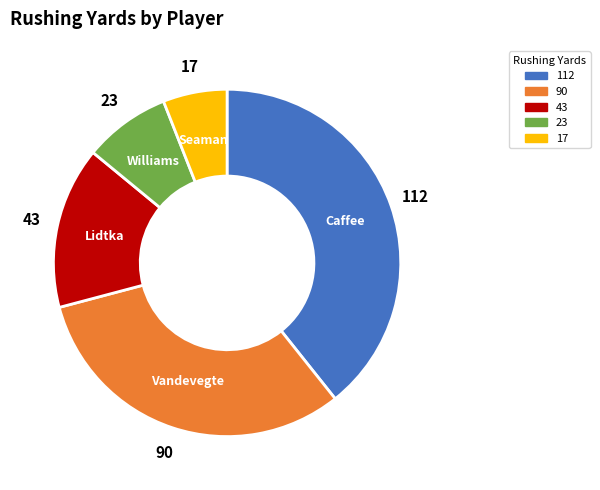

Is there any slice that represents more than half of the pie?

No